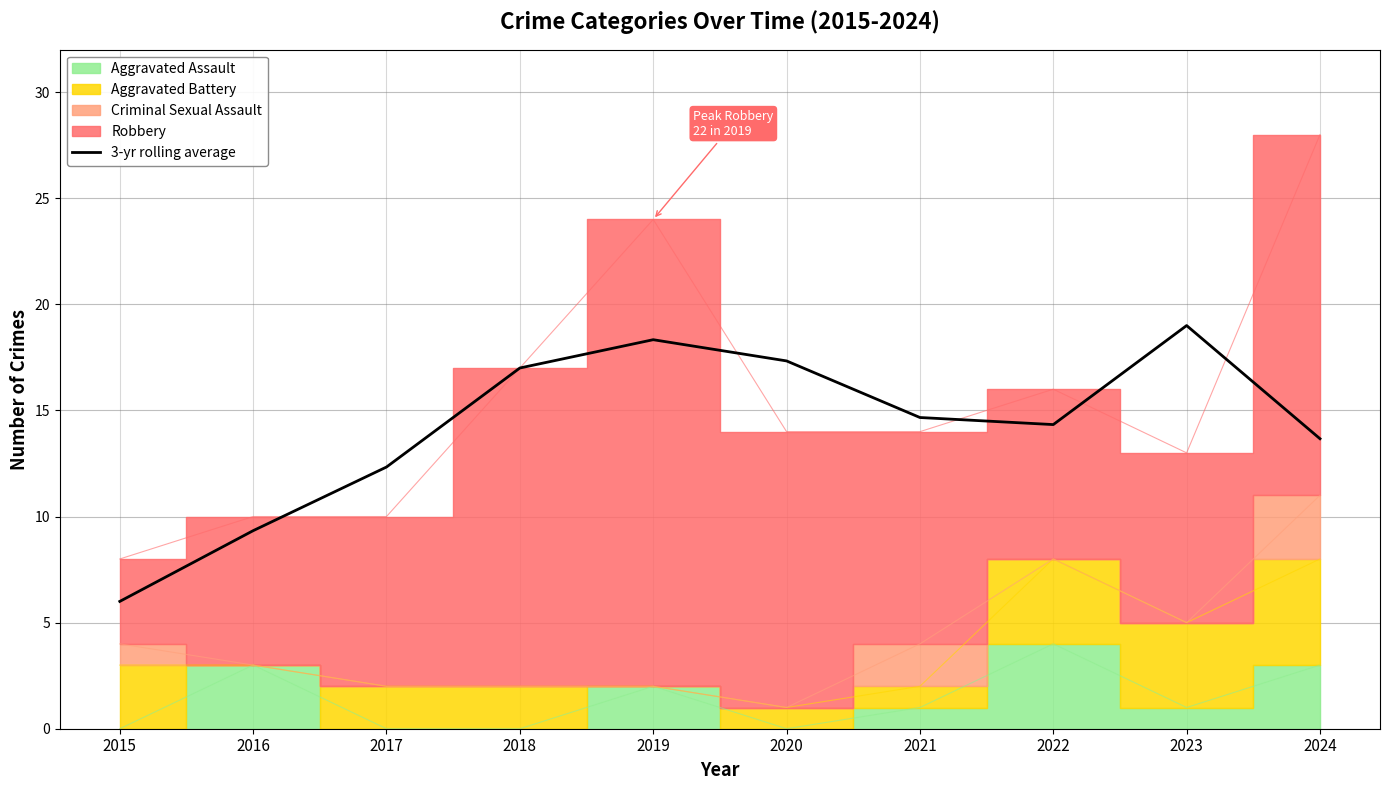

How many lines are shown in the chart?

1